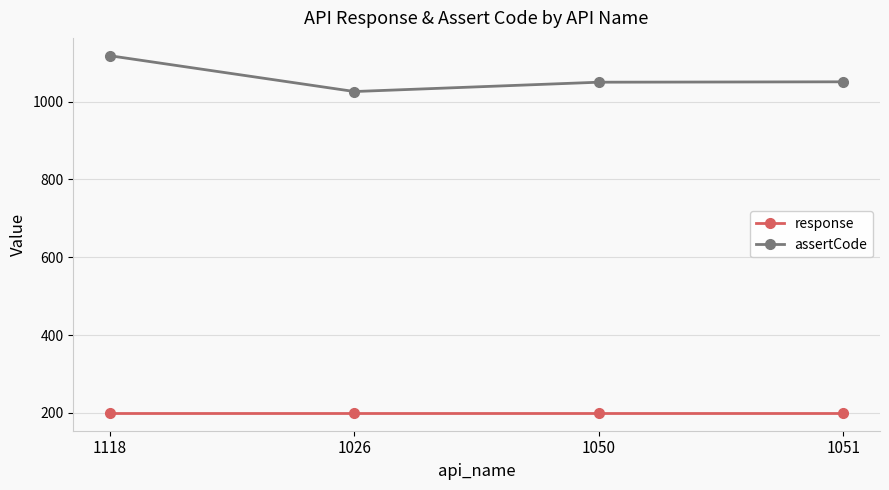

Count the number of data series in this chart.

2